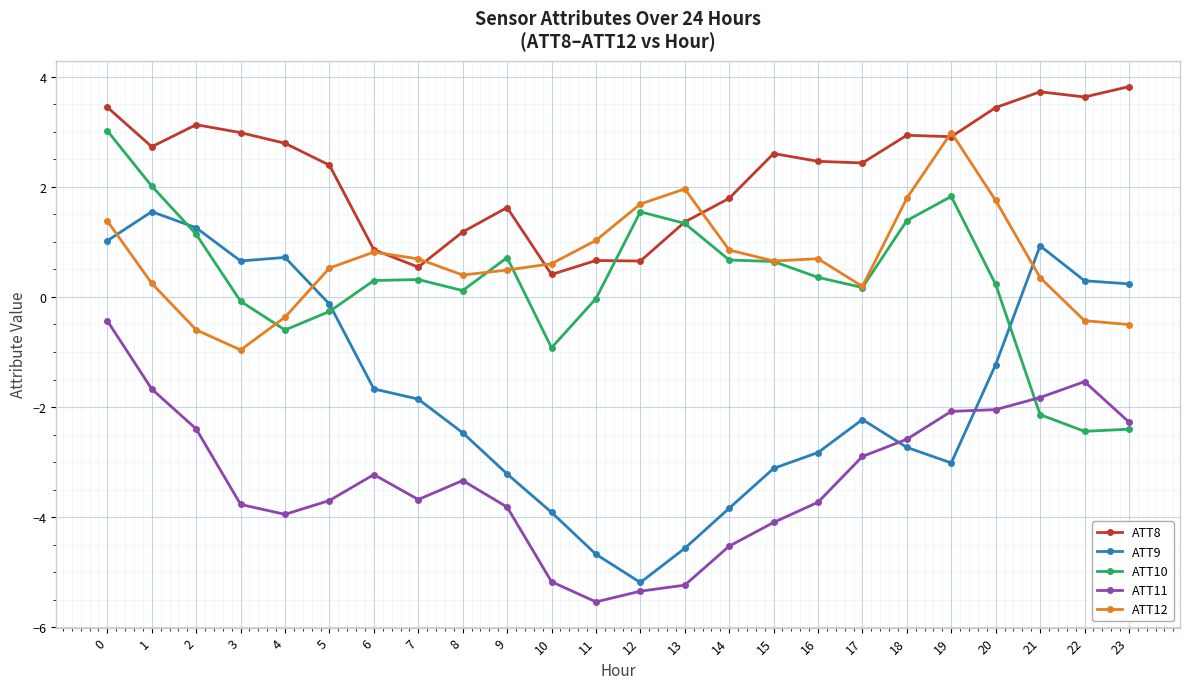

Which label corresponds to the smallest value in the chart?

11